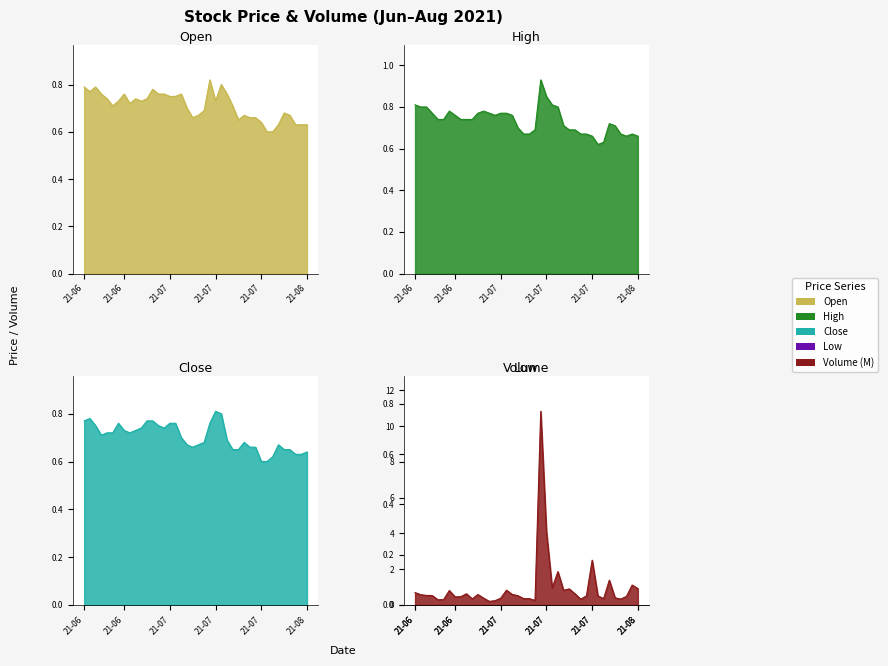

What is the lowest value of the open series?

0.6